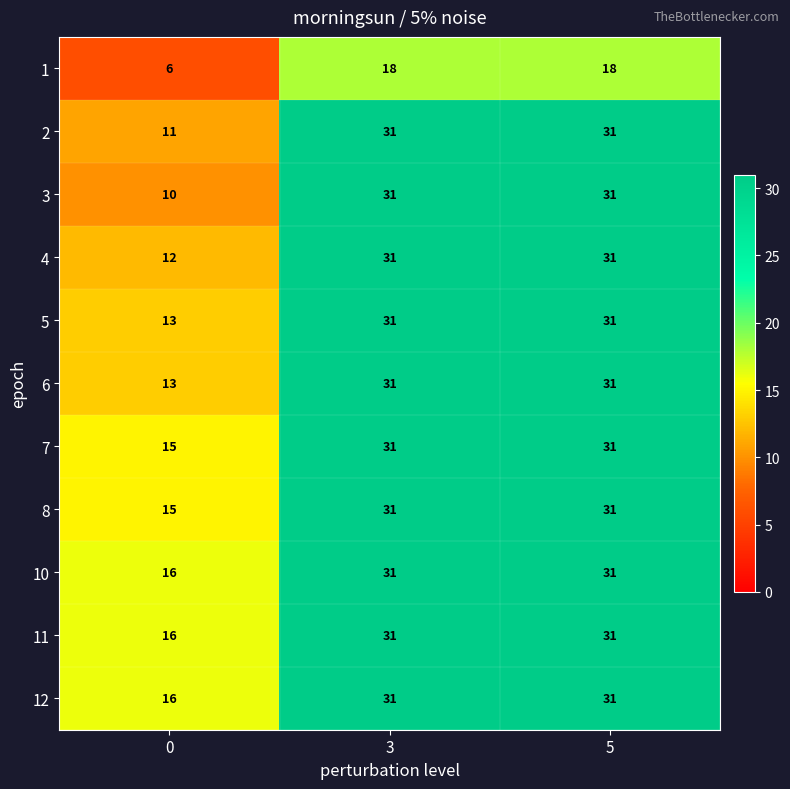

What is the lowest value of the 12 series?

16